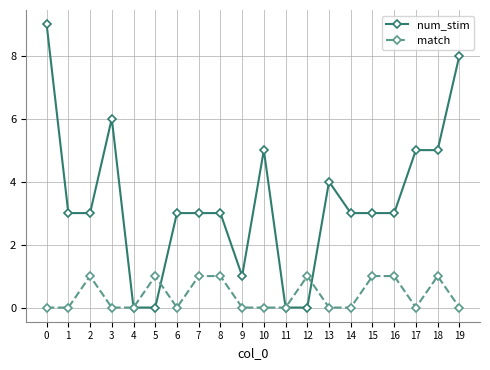

Count the number of data series in this chart.

2